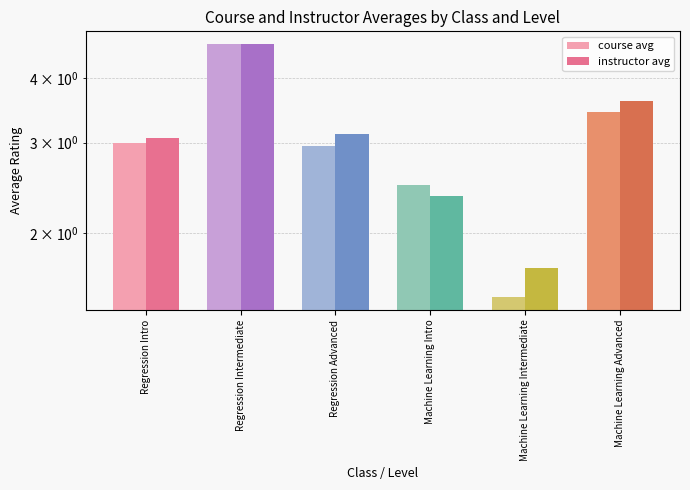

What is the approximate value of course avg at Regression Intermediate?

4.7